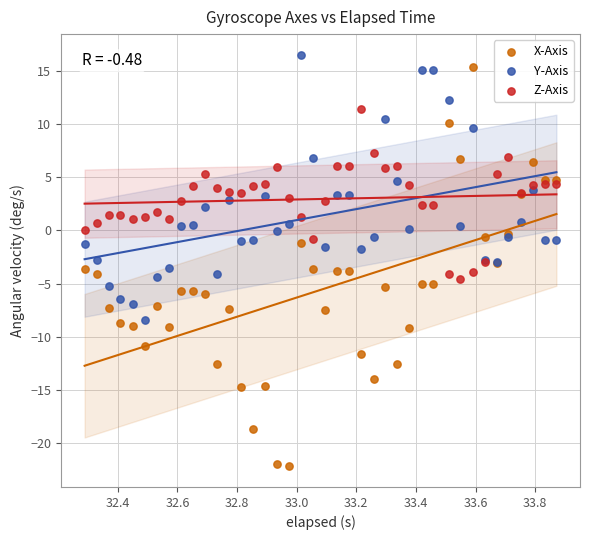

Which series contains the highest Y value?

Y-Axis